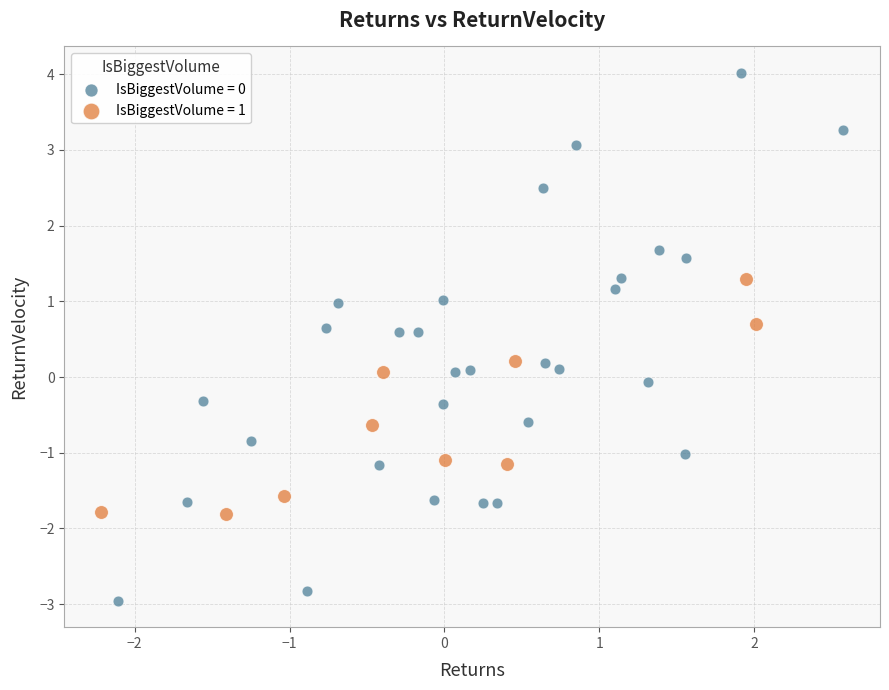

Which series has the widest spread of Y values?

IsBiggestVolume = 0